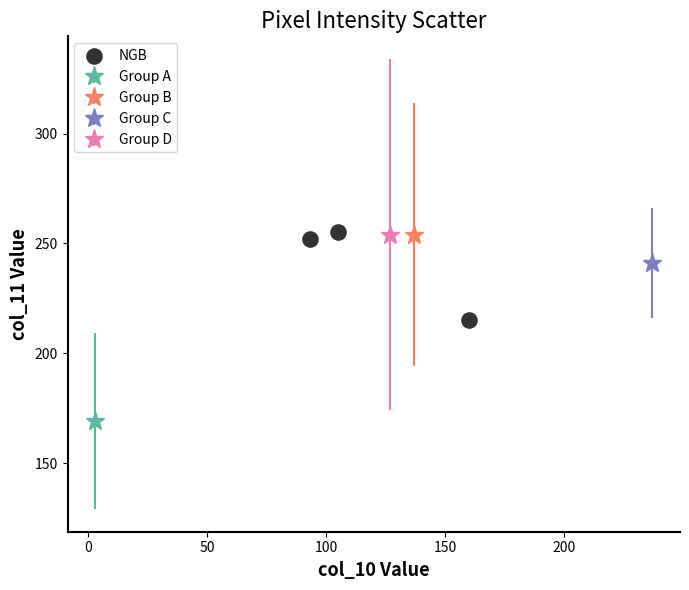

What is the range of X values (max minus min)?

67